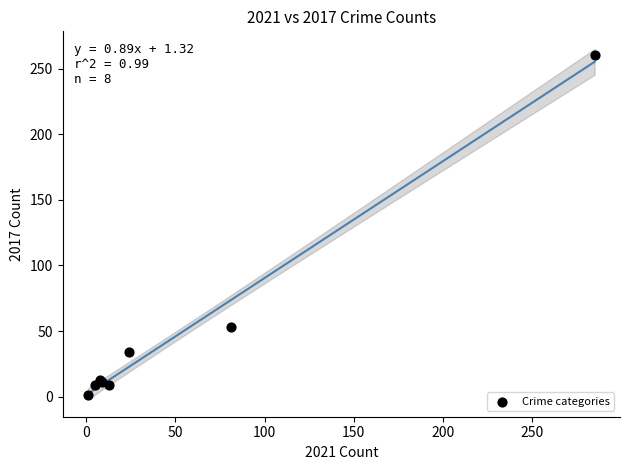

What Y value in the scatter plot is closest to 130?

53